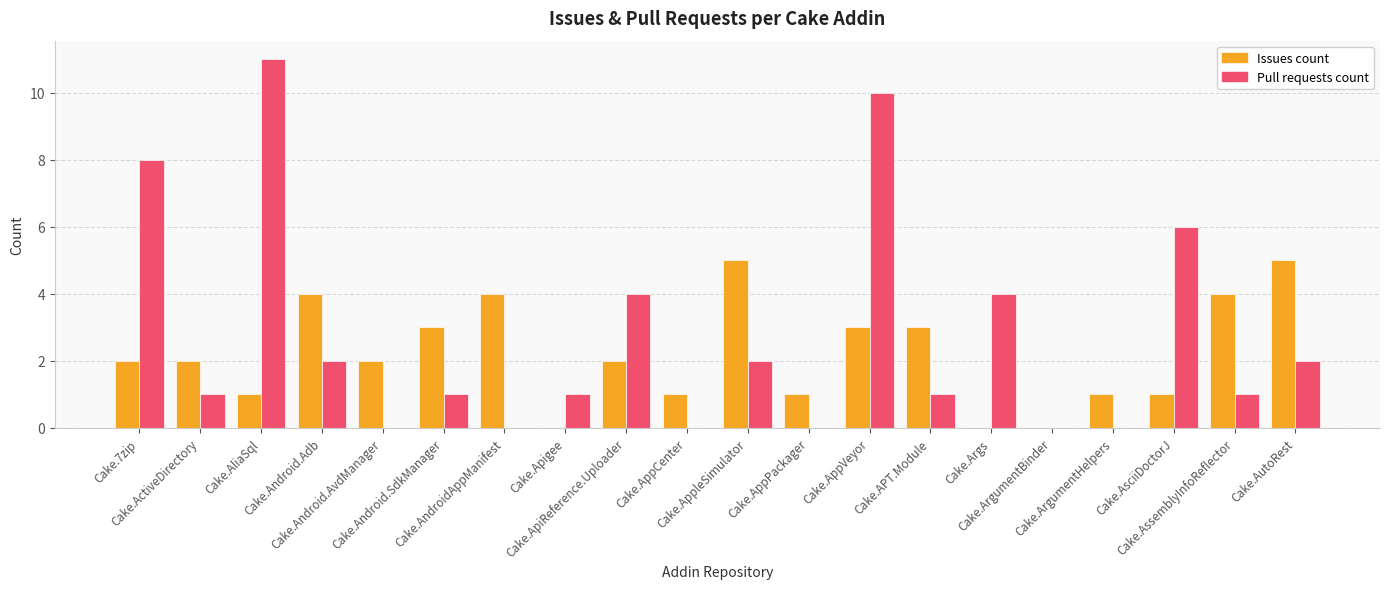

What is the sum of all Issues count values?

44